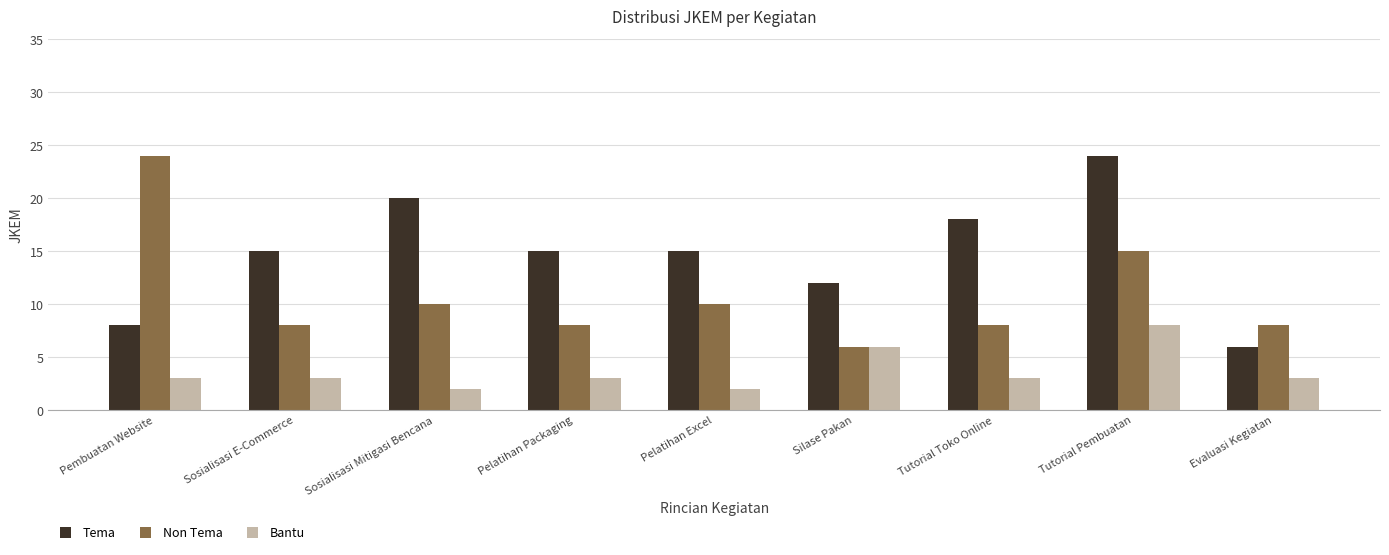

How many bars are there in each group?

3